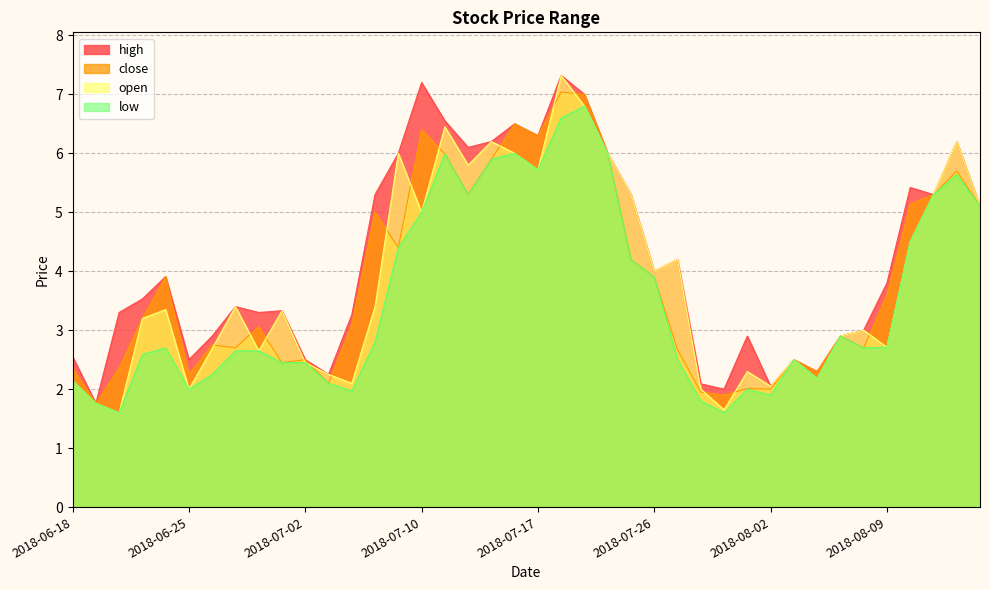

True or false: low and high cross at least once.

False